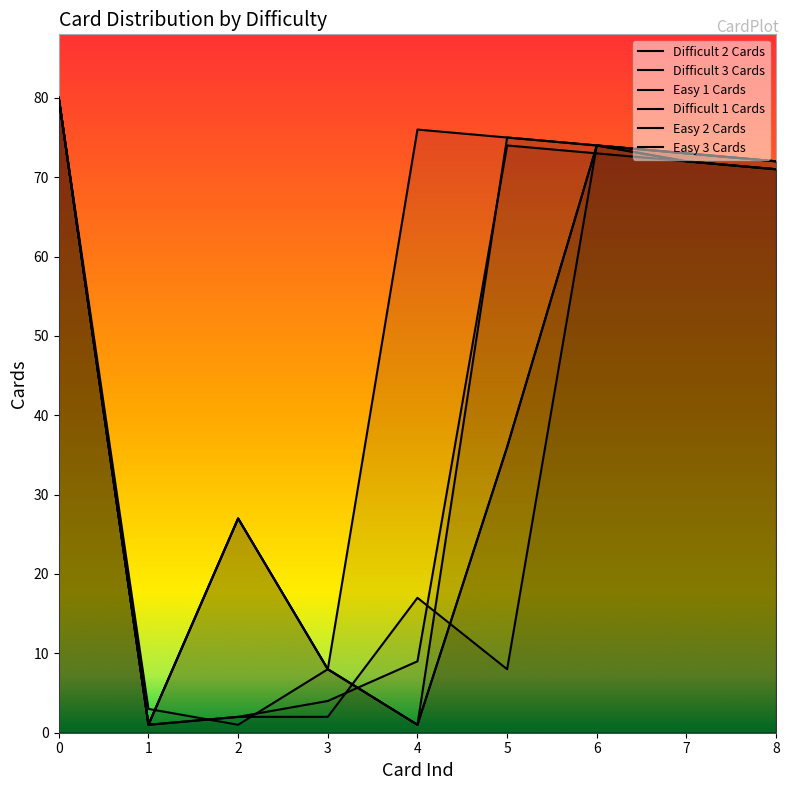

True or false: Easy 2 Cards and Easy 3 Cards intersect in this chart.

False